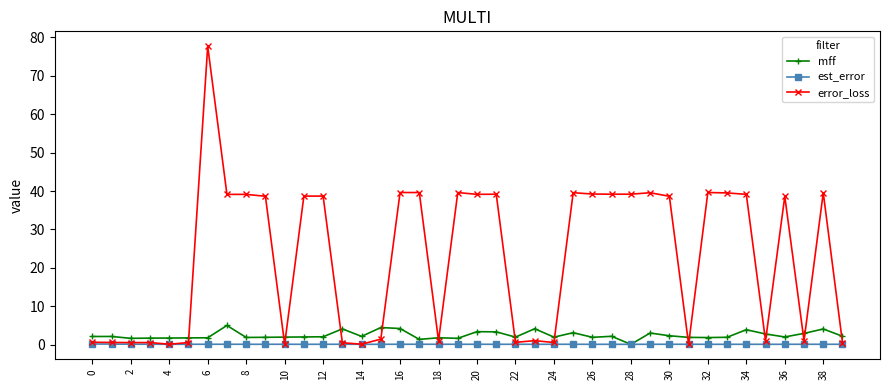

What is the value of the mff point at the 23rd from the left?

2.0